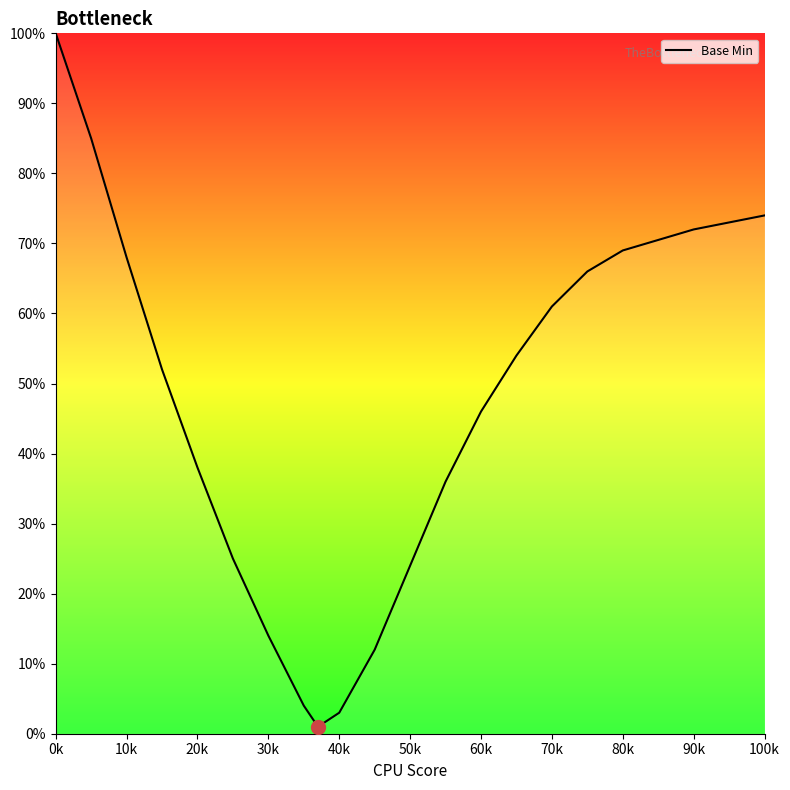

What is the greatest value displayed?

100